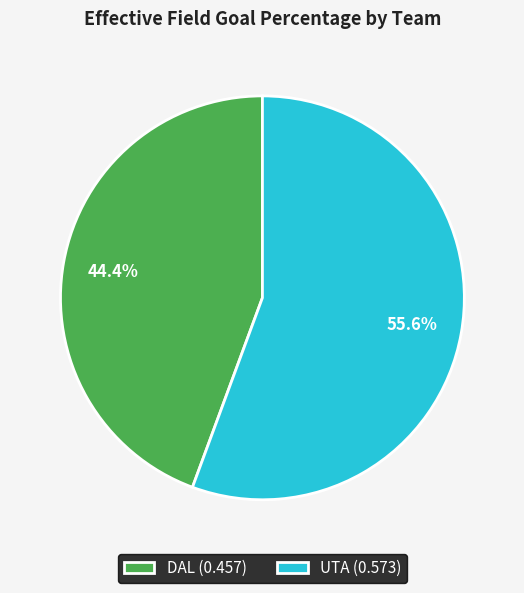

Count the number of slices in the pie.

2